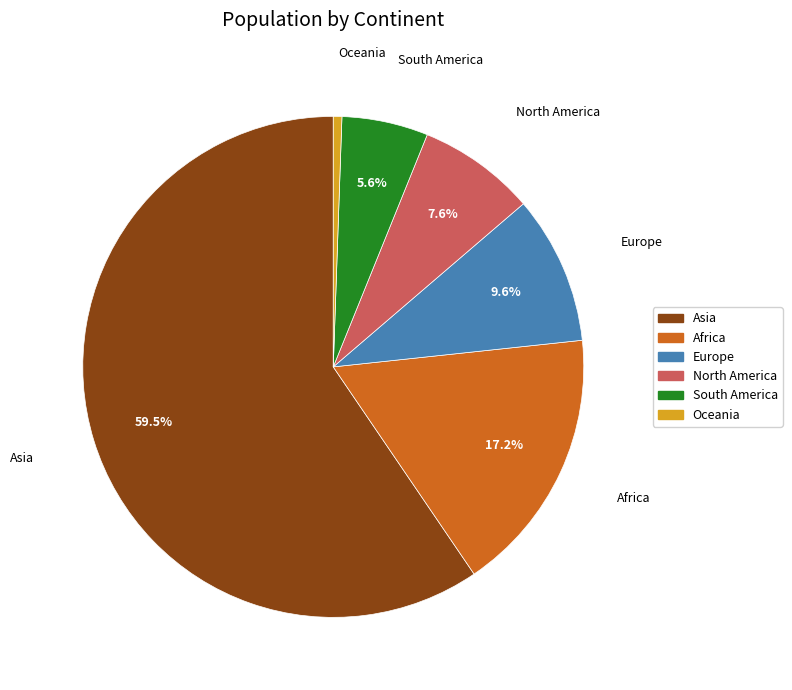

What is the smallest slice in the pie chart?

Oceania